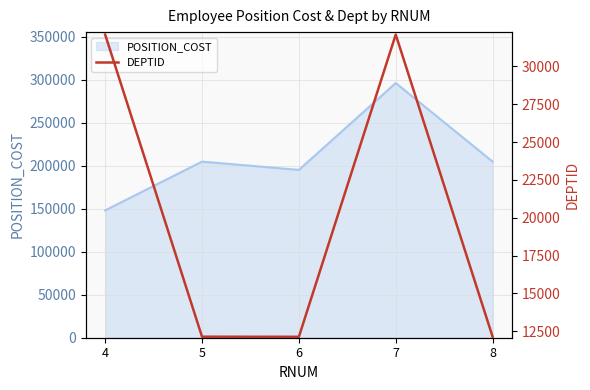

Between 7 and 8, which is larger?

7